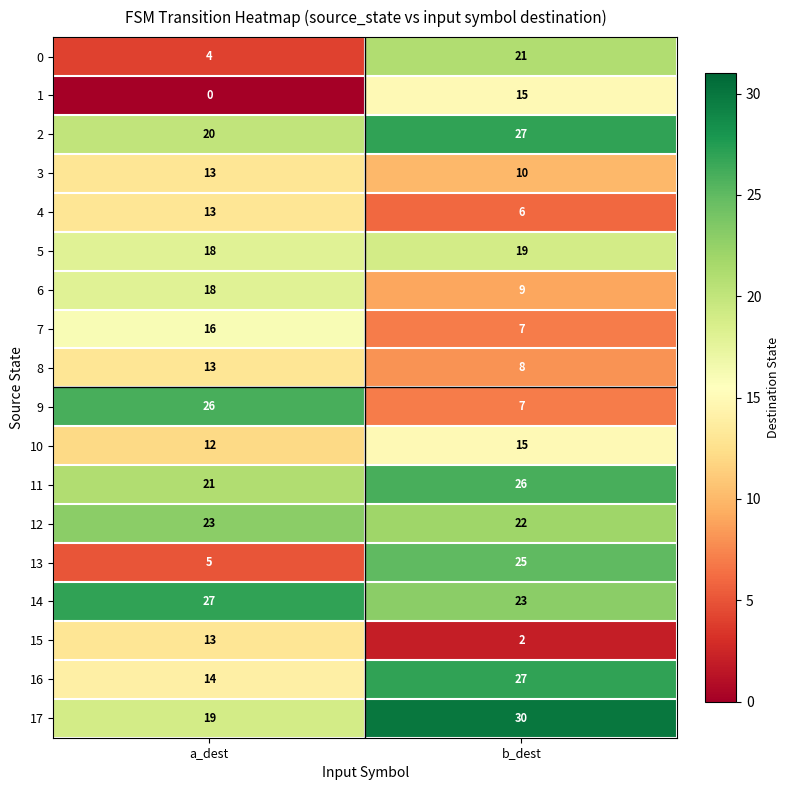

True or false: 11 has a value of 38 at b_dest.

False